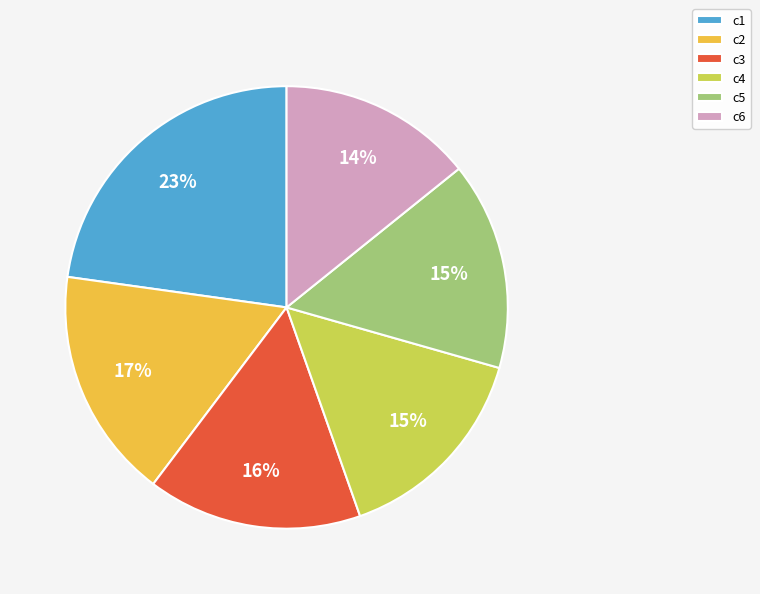

How many slices are in this pie chart?

6